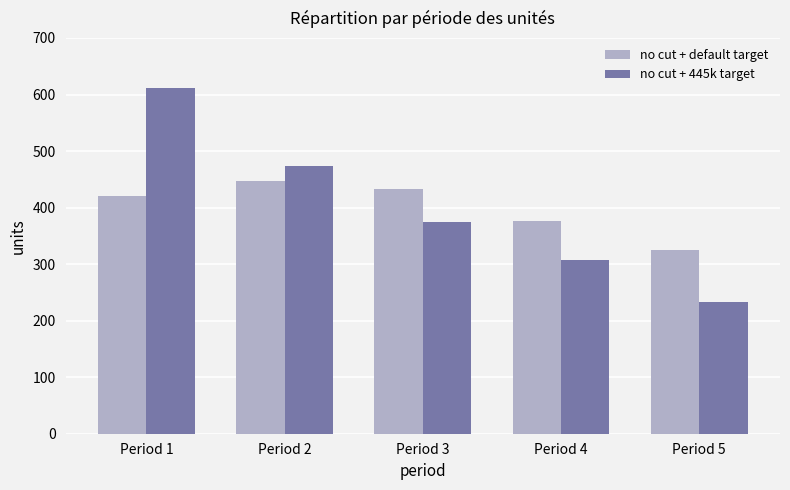

What are all the series names shown in the legend?

no cut + default target, no cut + 445k target